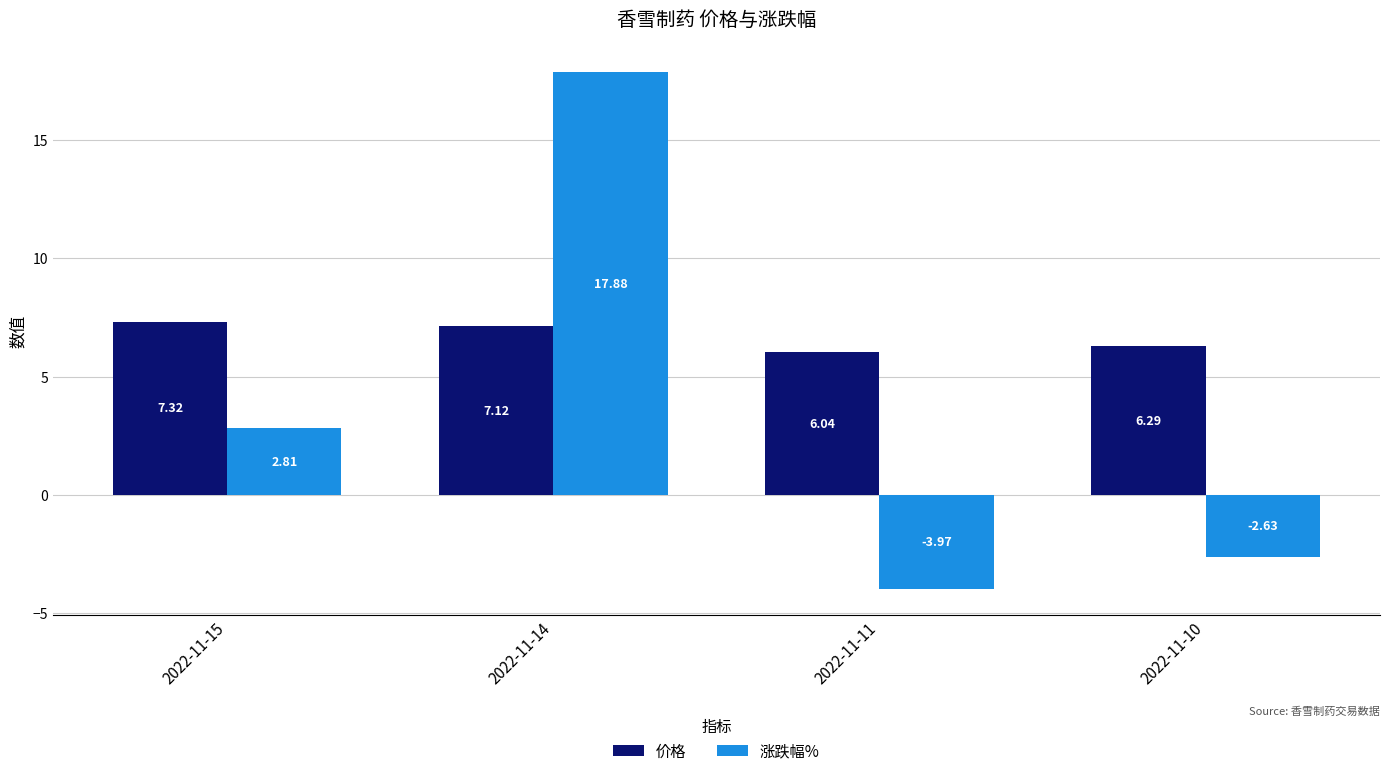

What is the difference between the second highest and second lowest values in the 涨跌幅% series?

5.4